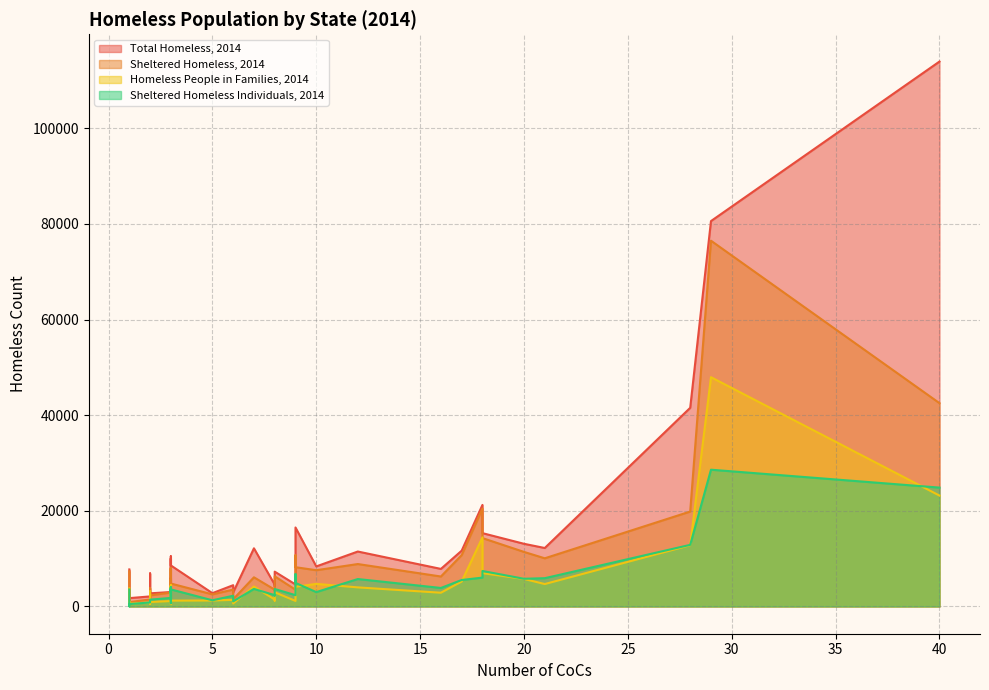

Which series has the largest range (max minus min)?

Total Homeless, 2014